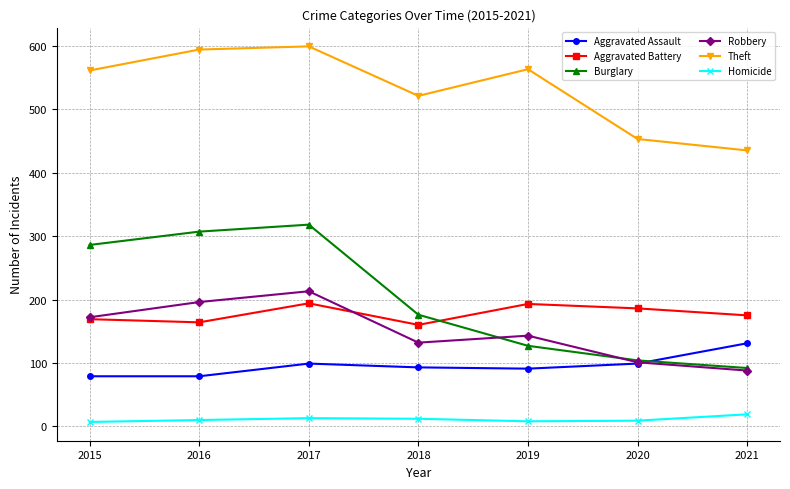

In Aggravated Battery, how many points are higher than both neighbors (excluding endpoints)?

2